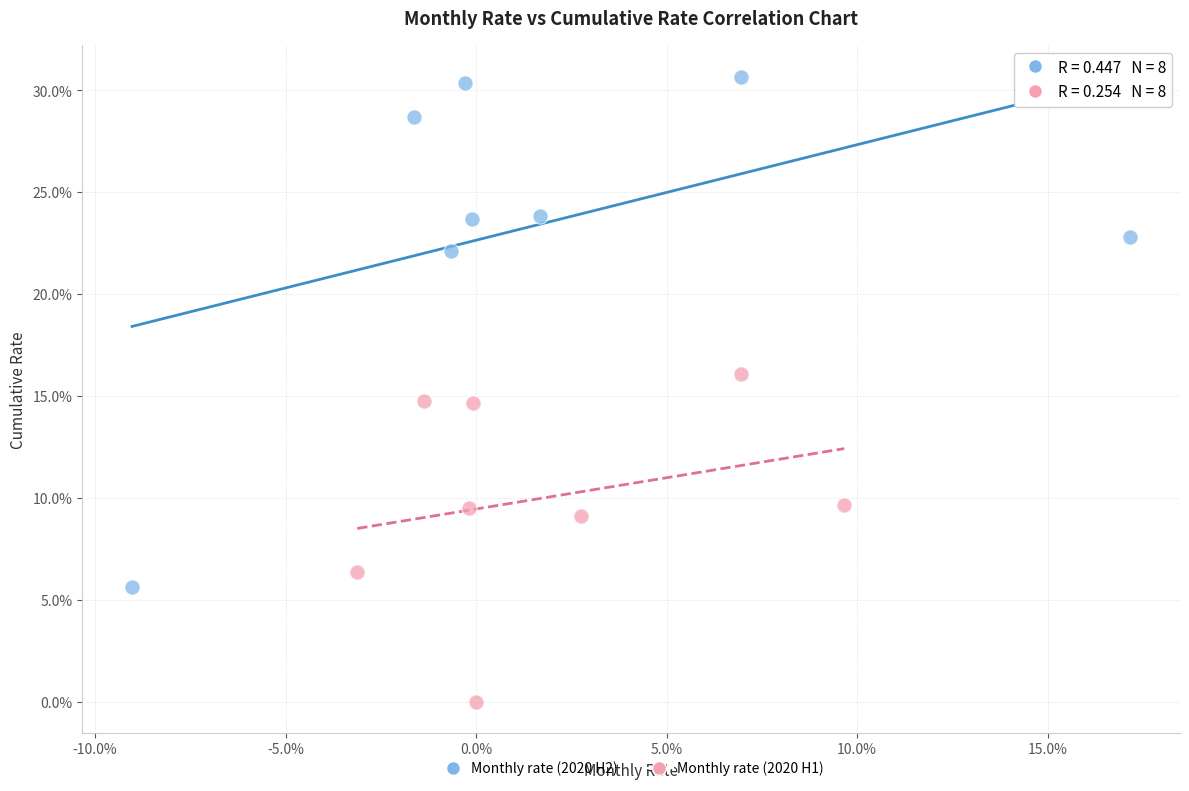

What are all the series names shown in the legend?

Monthly rate (2020 H2), Monthly rate (2020 H1)